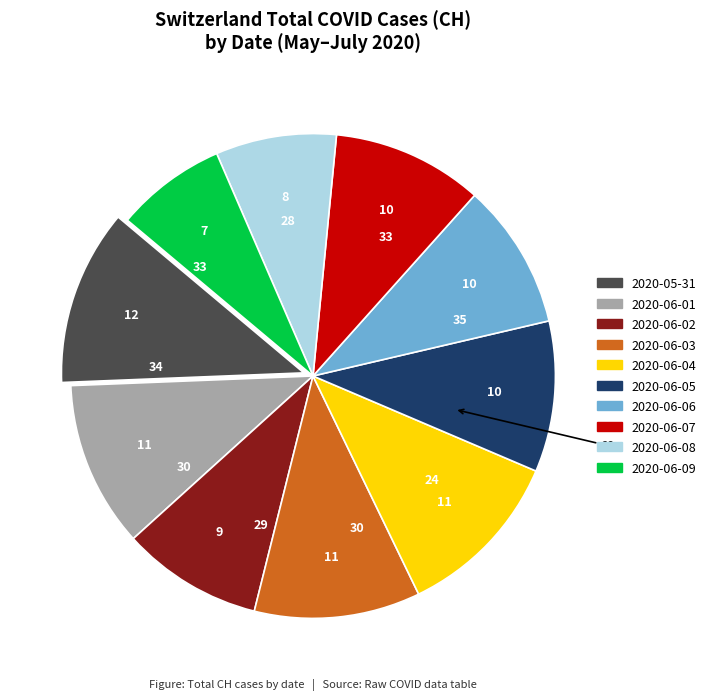

How many segments does this pie chart have?

10